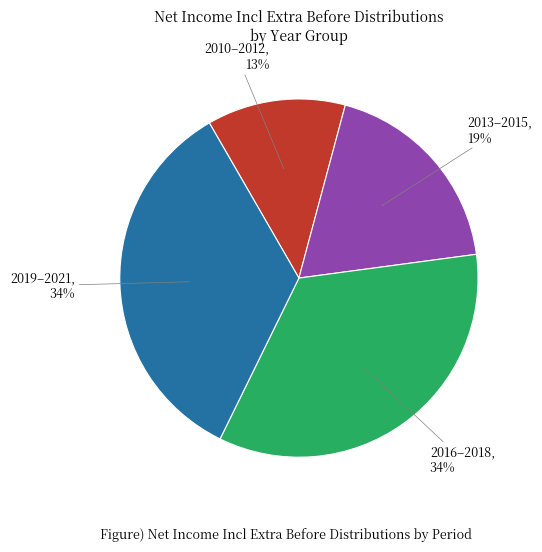

To the nearest percent, what is the average slice percentage?

25%